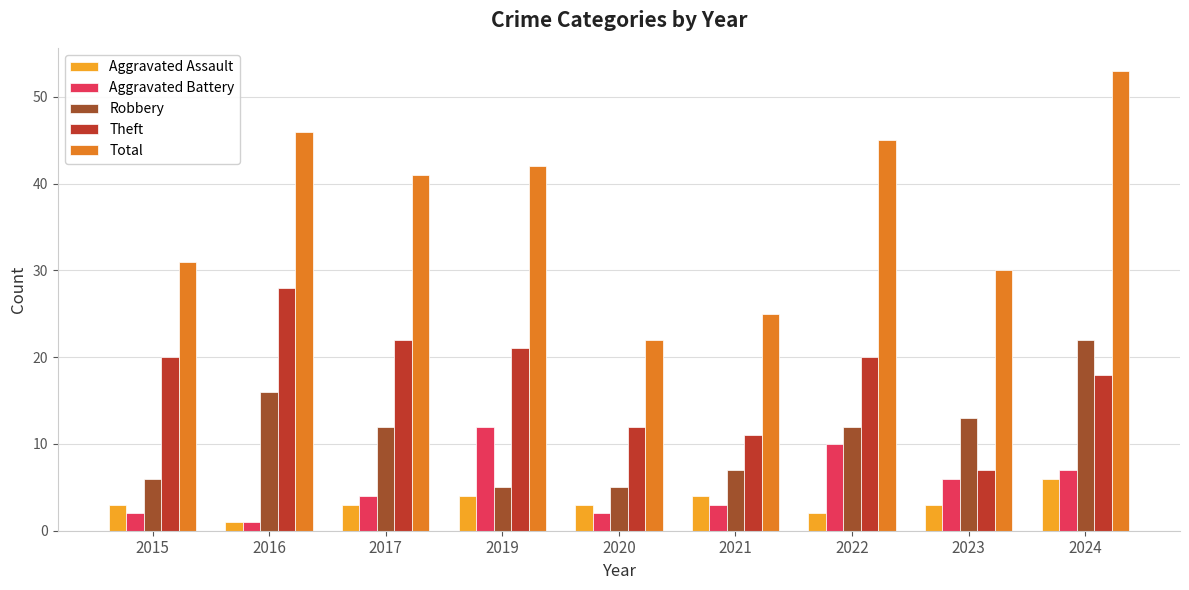

What is the sum of all Aggravated Battery values?

47